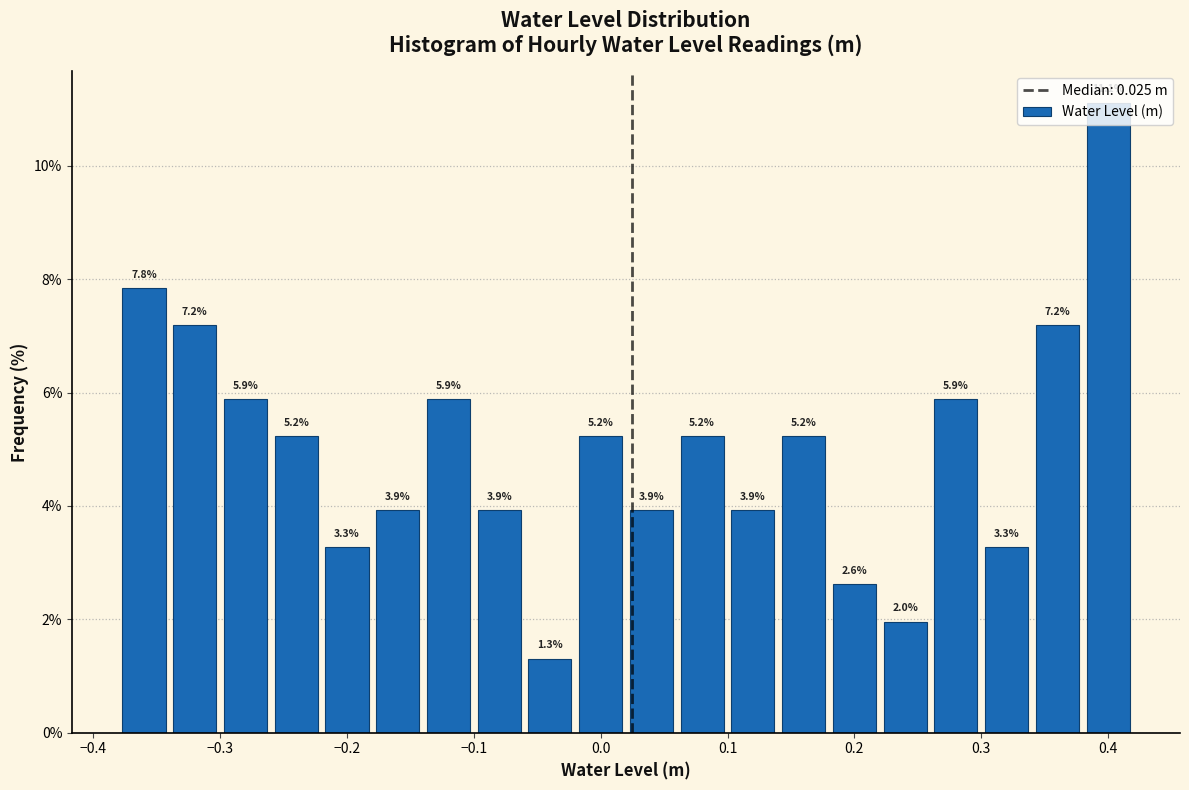

Which range on the x-axis has the tallest bar?

0.38 to 0.42